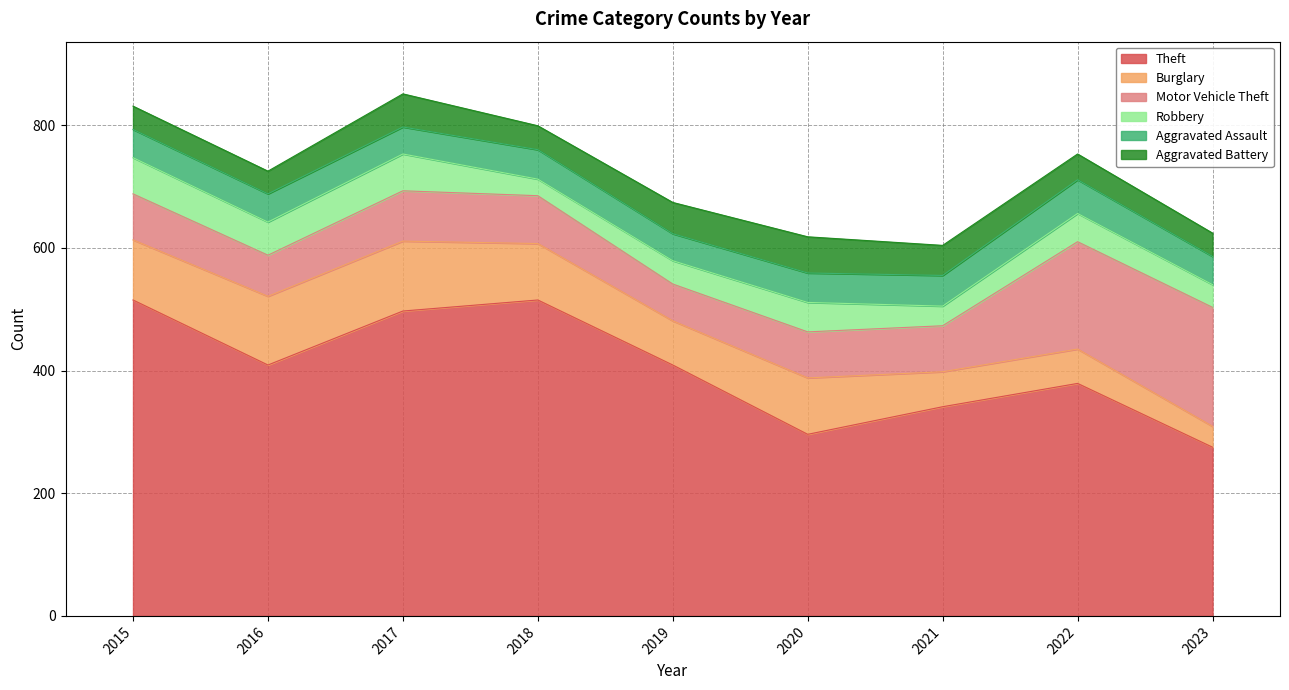

List the series in order of their peak value, highest first.

Theft, Motor Vehicle Theft, Burglary, Robbery, Aggravated Battery, Aggravated Assault